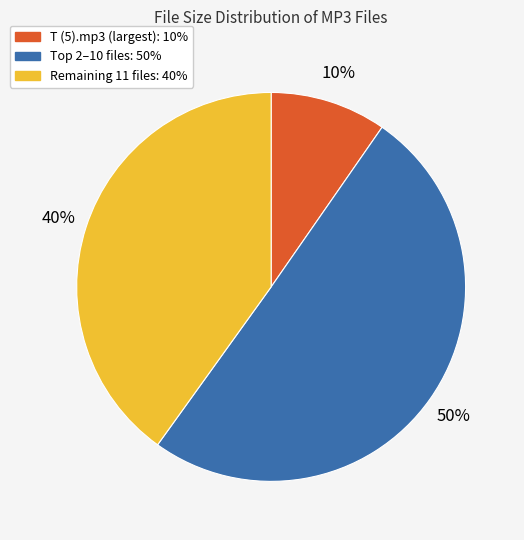

To the nearest percent, what is the average slice percentage?

33%